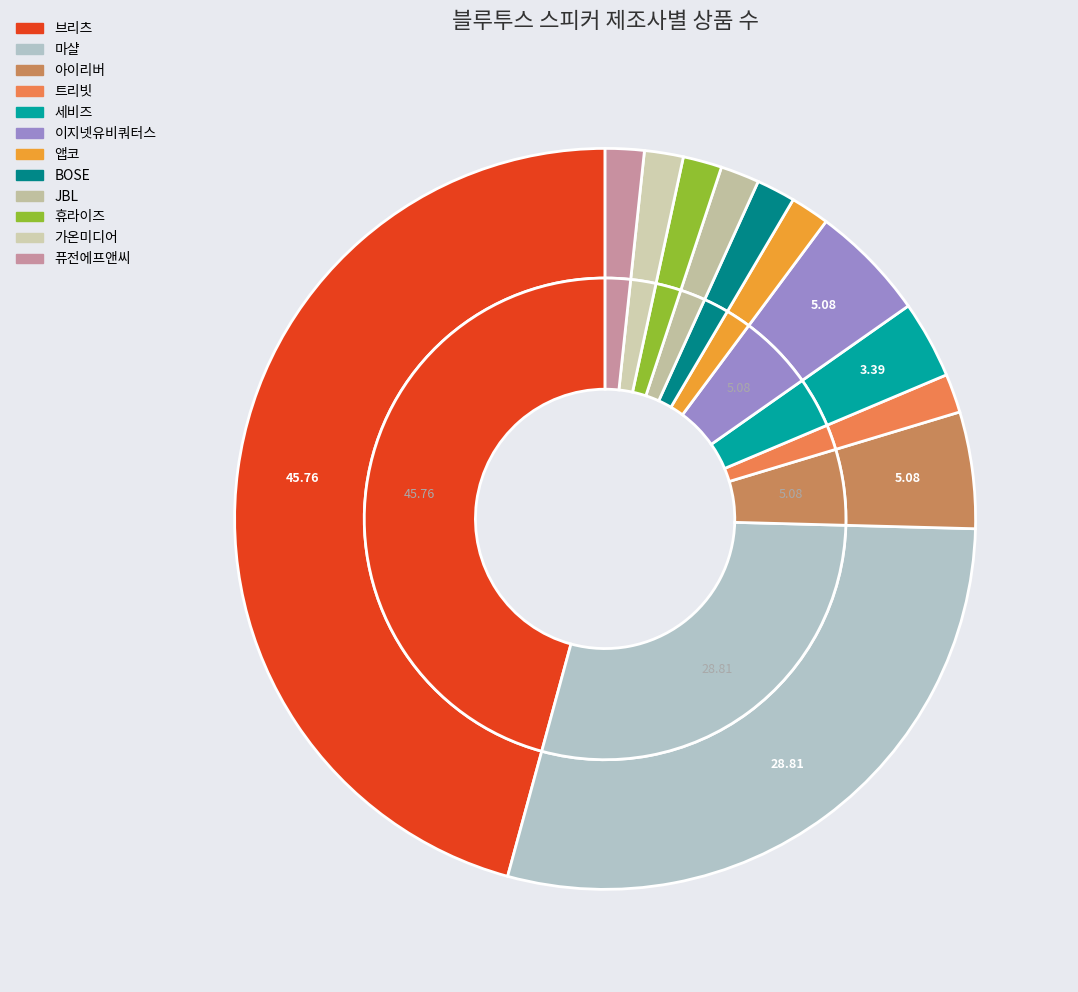

Which has a higher value, 휴라이즈 or JBL?

휴라이즈